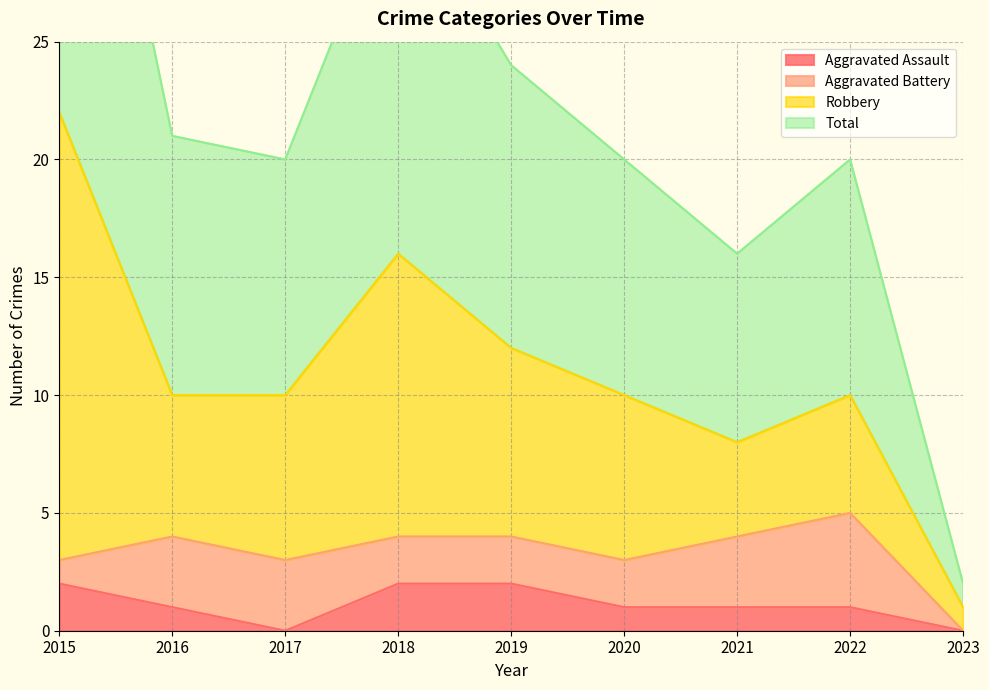

Which series has the largest total across all categories?

Total